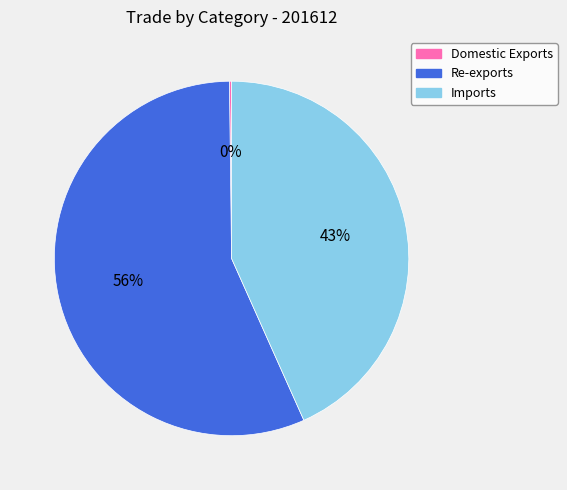

The Re-exports slice represents 56% of the pie. True or false?

True